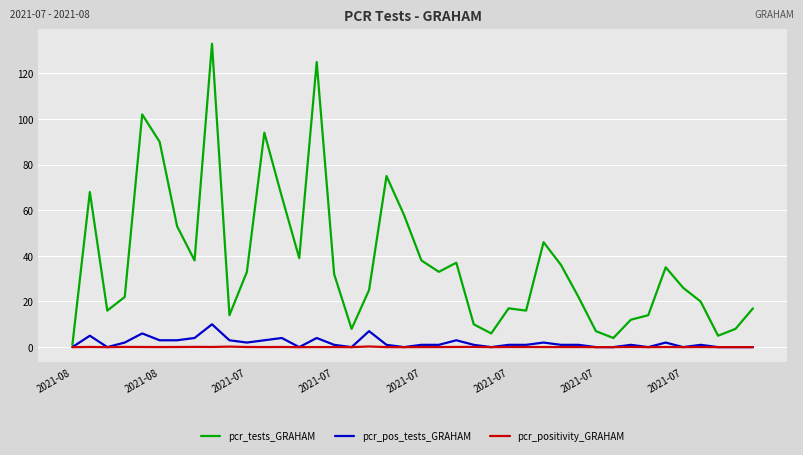

Which series has the largest range (max minus min)?

pcr_tests_GRAHAM